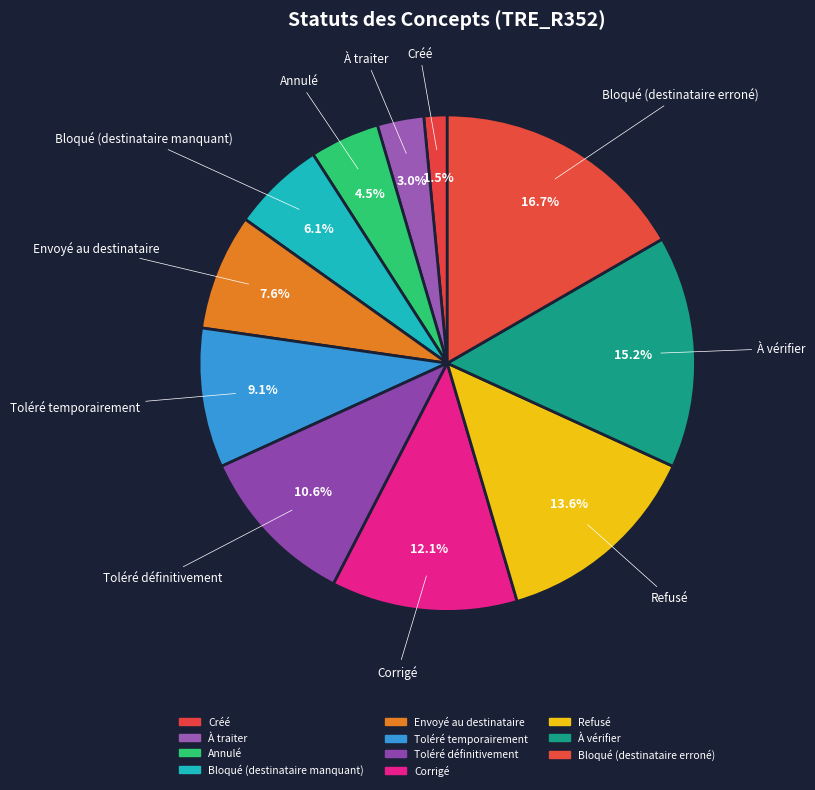

What percentage is the Envoyé au destinataire slice, to the nearest percent?

8%